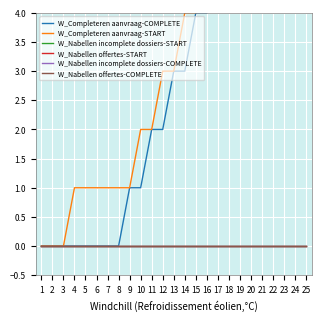

True or false: W_Completeren aanvraag-COMPLETE and W_Nabellen incomplete dossiers-START cross at least once.

False